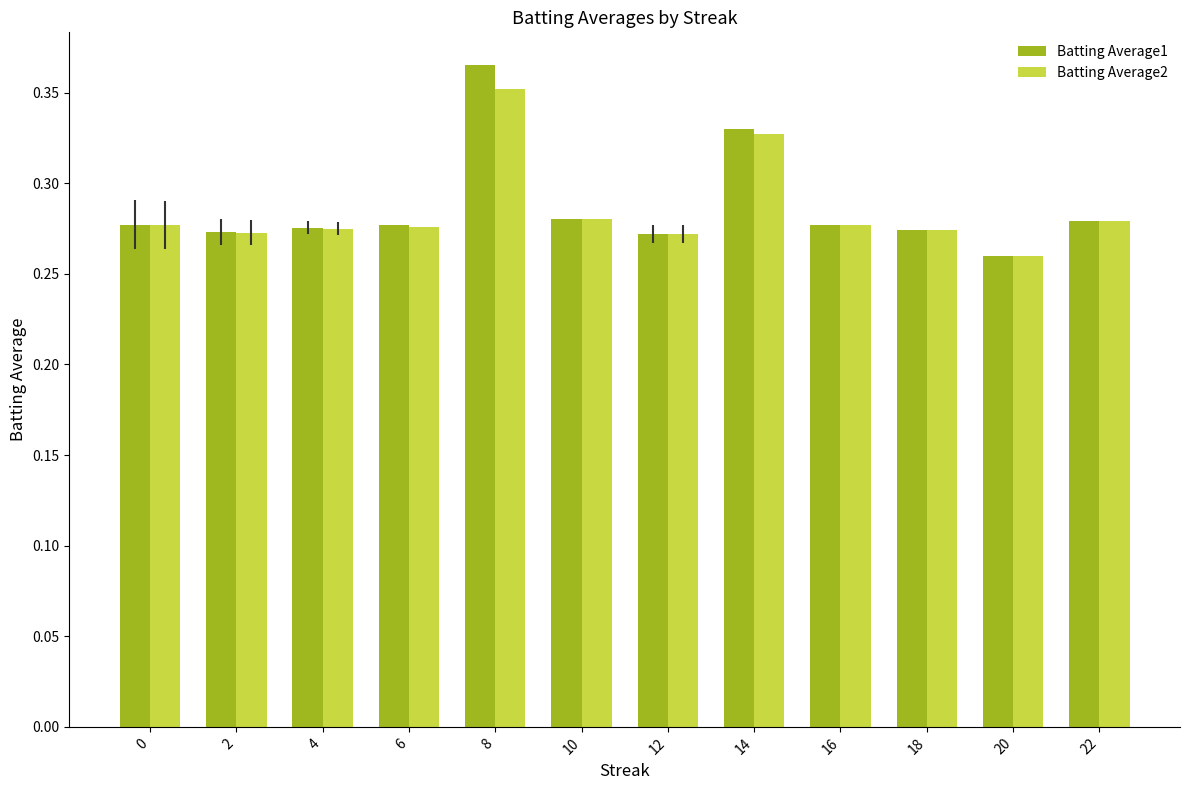

The Batting Average1 series shows 0.1 at 10. True or false?

False